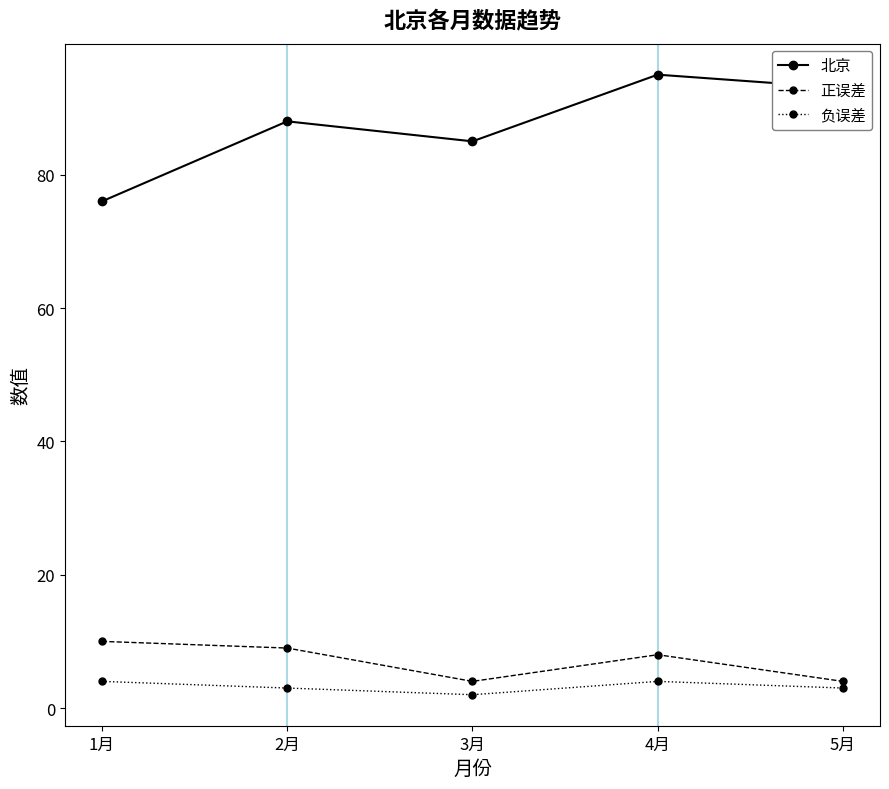

True or false: 负误差 and 正误差 intersect in this chart.

False